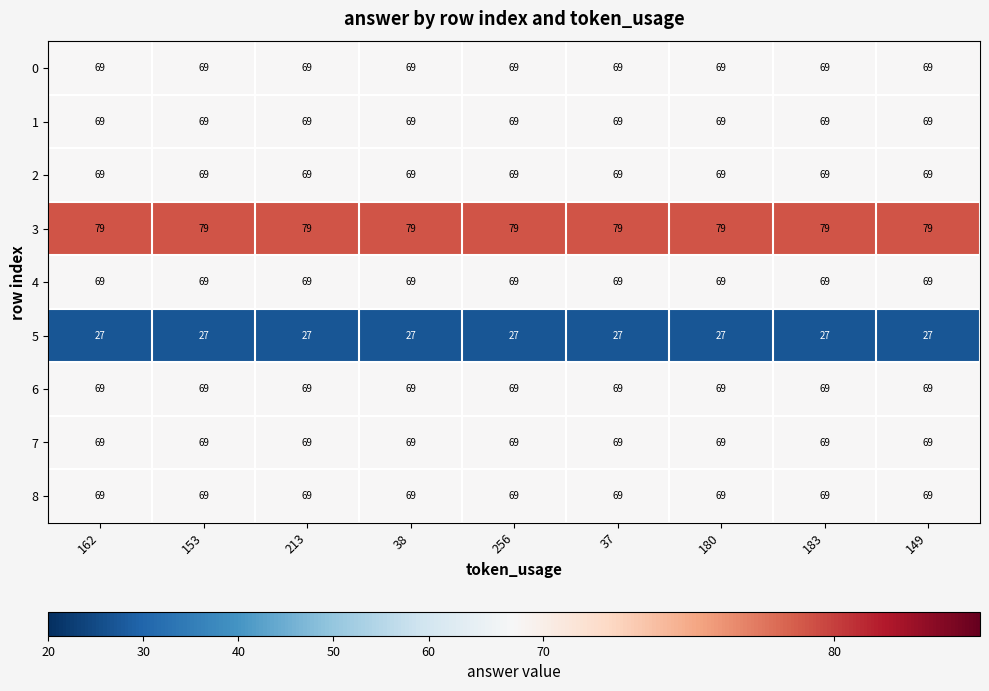

At how many categories does at least one series exceed 39?

9